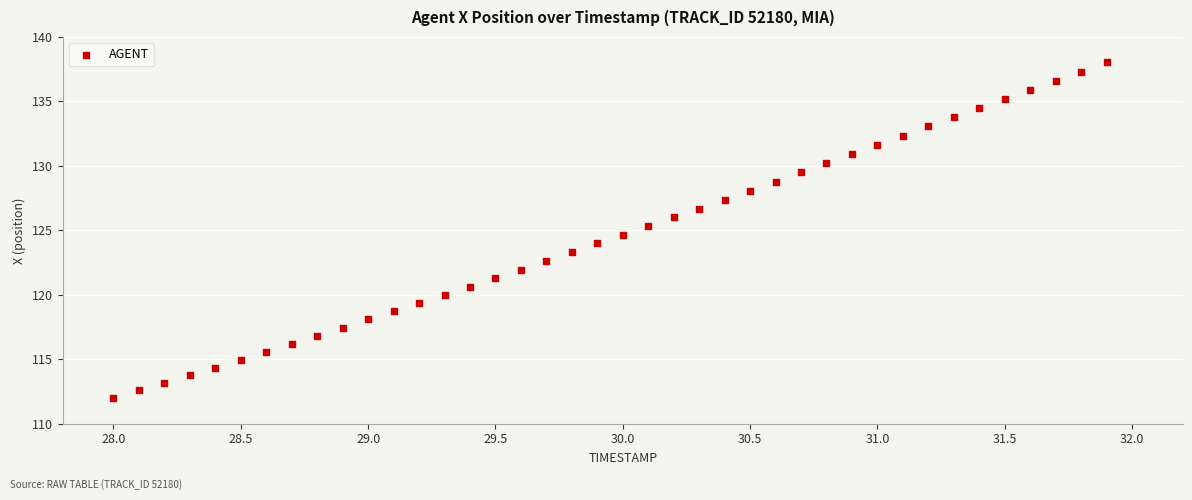

What is the range of X values (max minus min)?

3.9